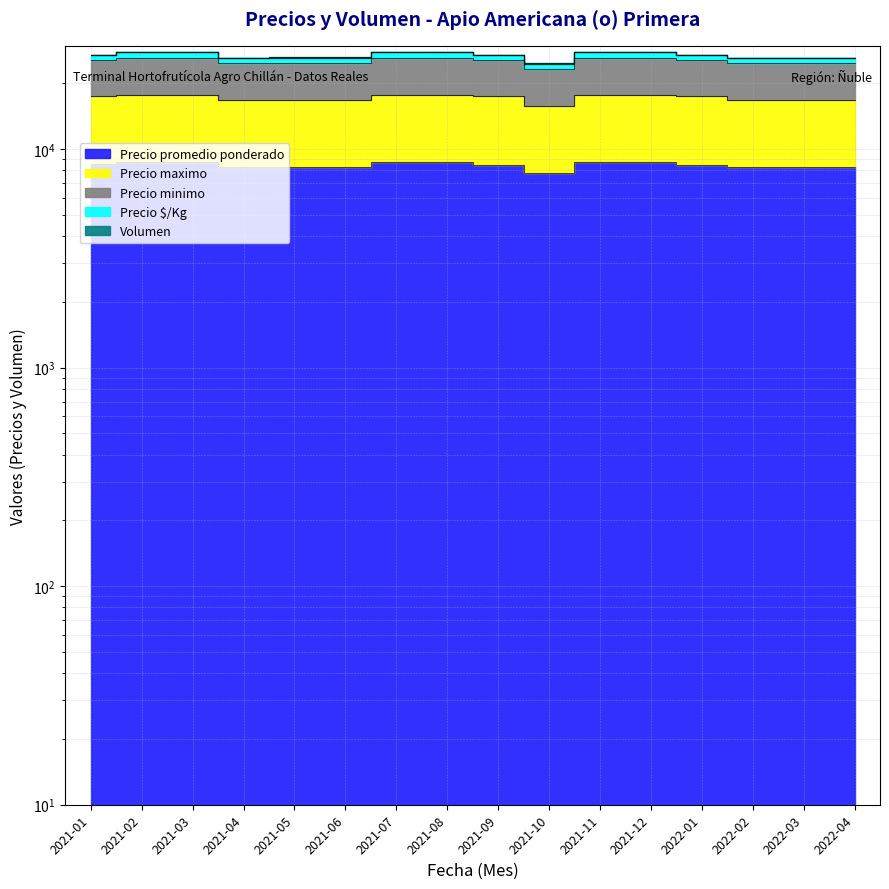

What is the difference between the maximum and minimum values in the Precio promedio ponderado series?

1000